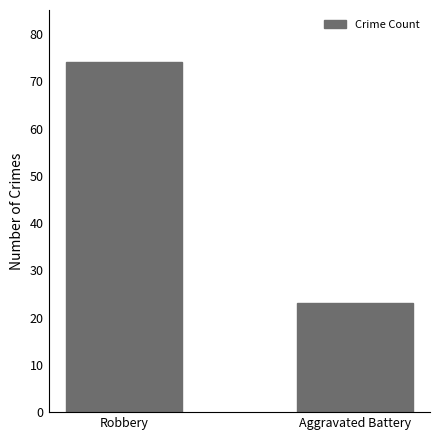

How many bars are there in total?

2